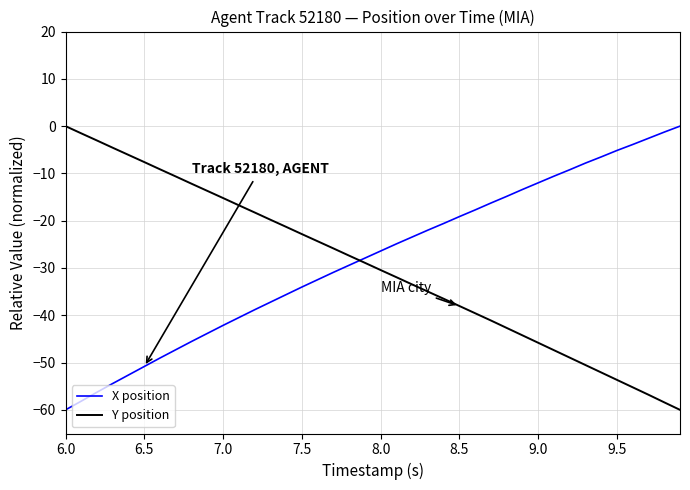

What is the lowest value of the Y position series?

-60.0